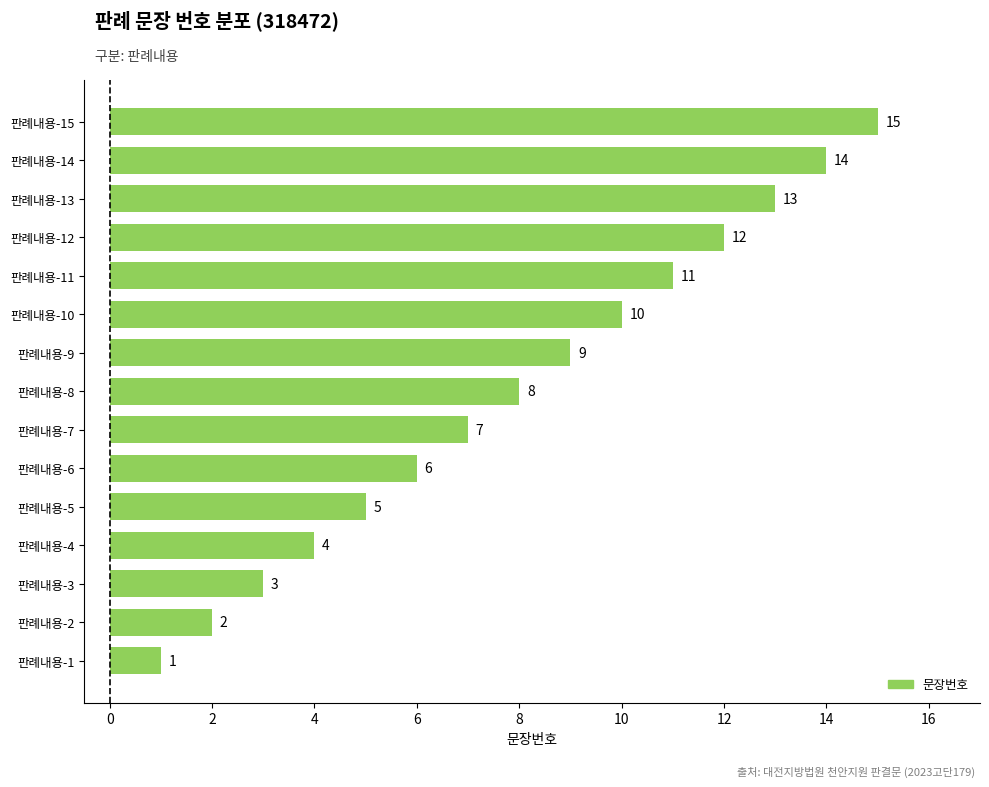

How many categories are shown in the chart?

15